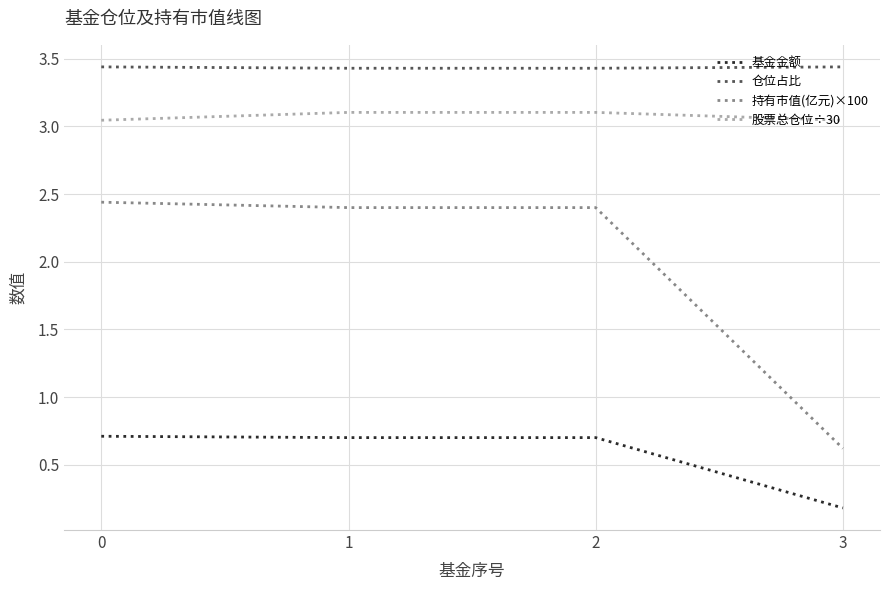

True or false: 仓位占比 and 股票总仓位÷30 intersect in this chart.

False